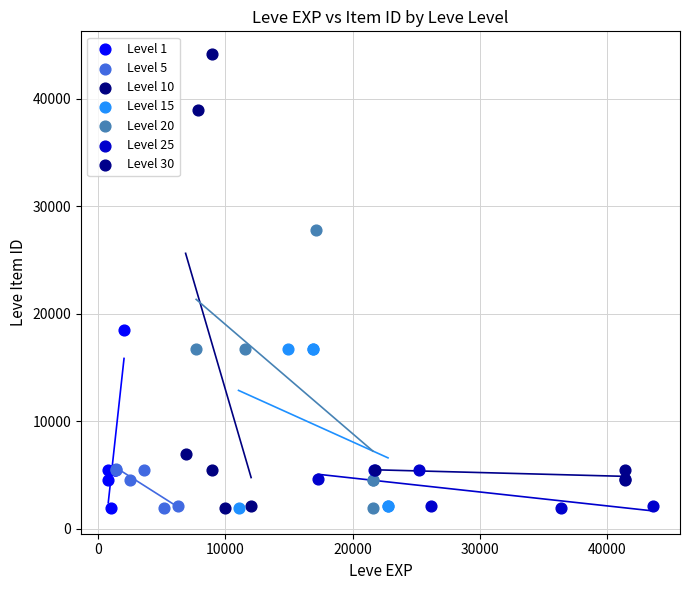

Which series has the widest spread of Y values?

Level 10